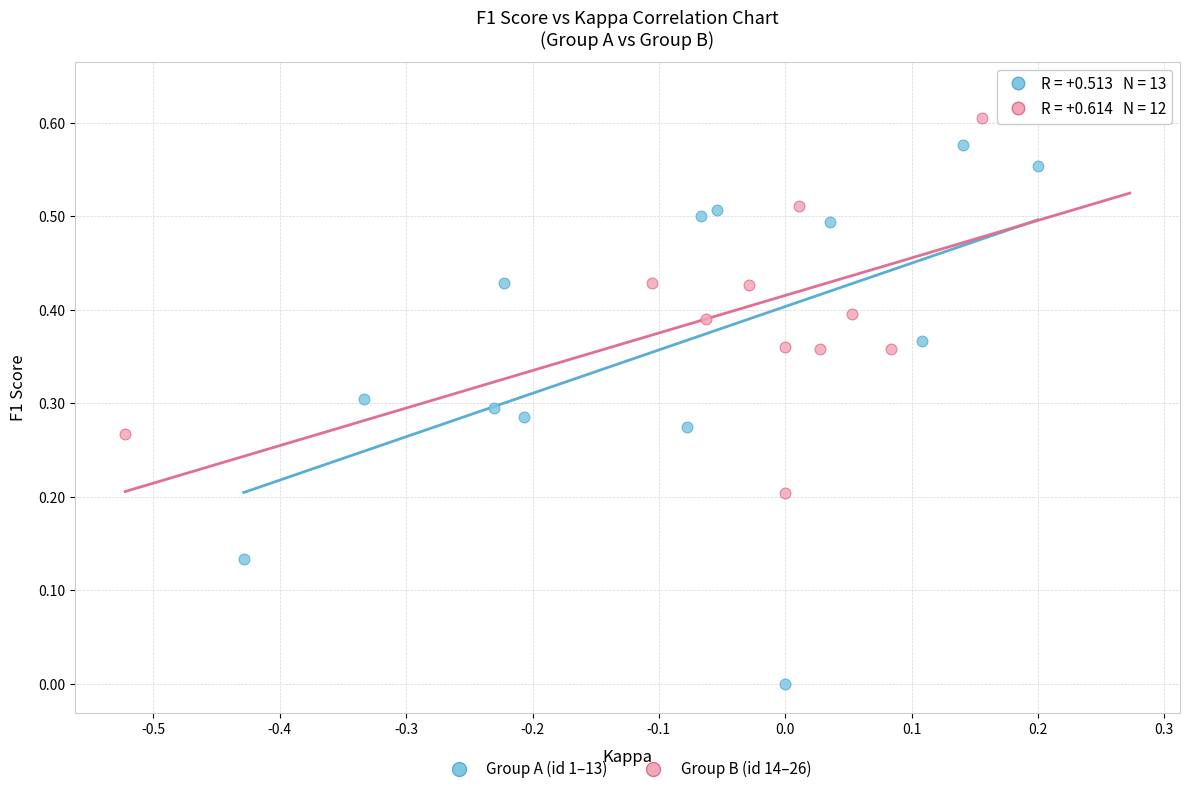

What are all the series names shown in the legend?

Group A (id 1–13), Group B (id 14–26)